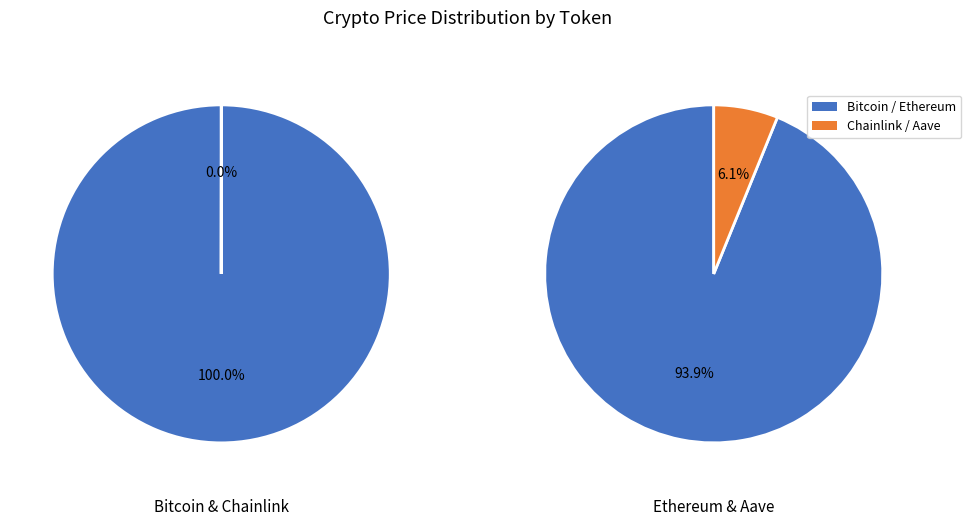

Which slice is the largest?

Bitcoin